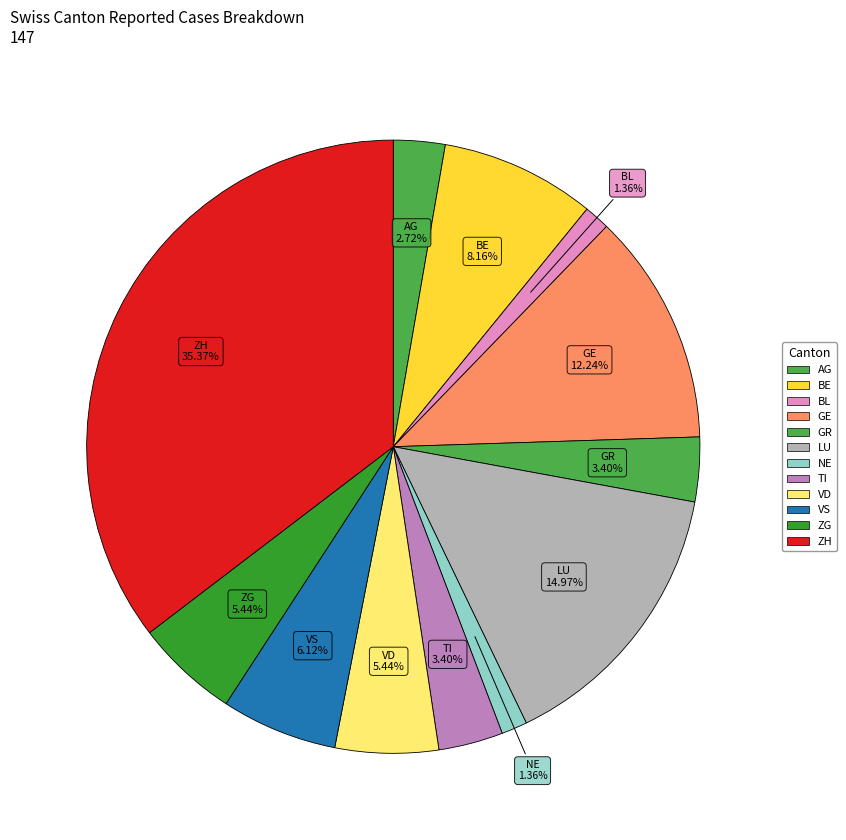

How many slices are in this pie chart?

12